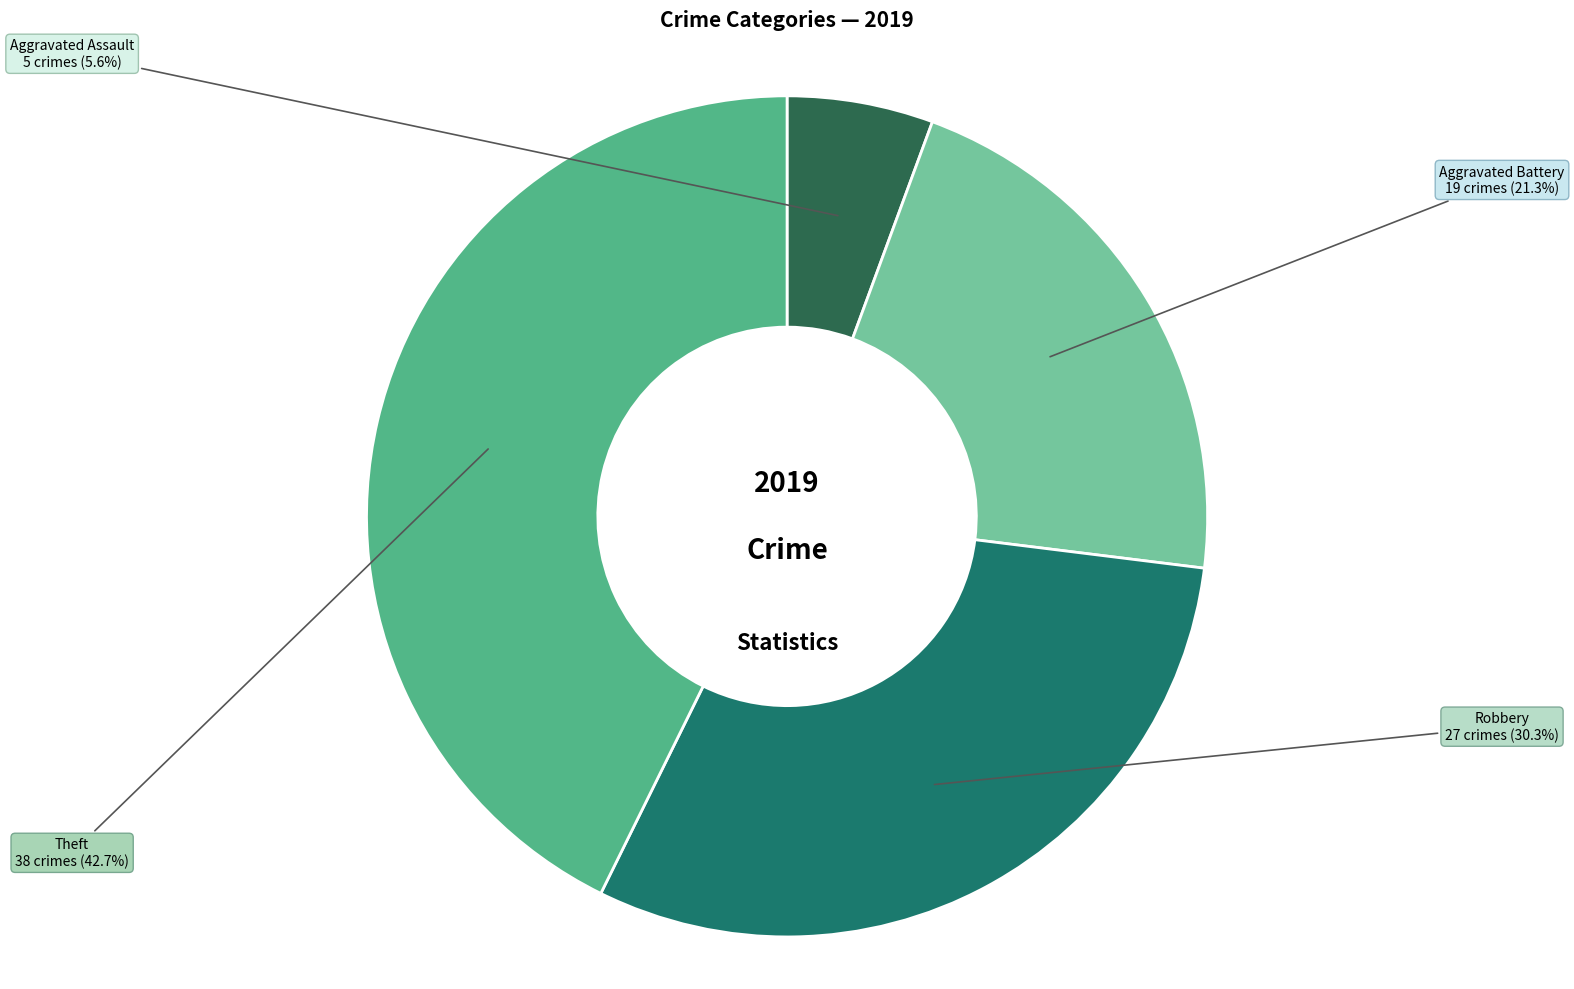

Rank the categories by value from highest to lowest.

Theft, Robbery, Aggravated Battery, Aggravated Assault